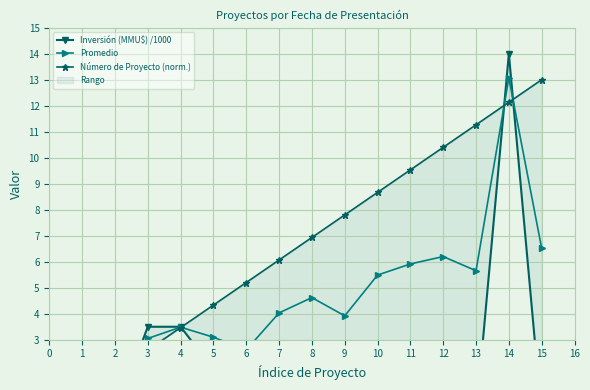

Which series has the largest range (max minus min)?

Inversión (MMU$) /1000